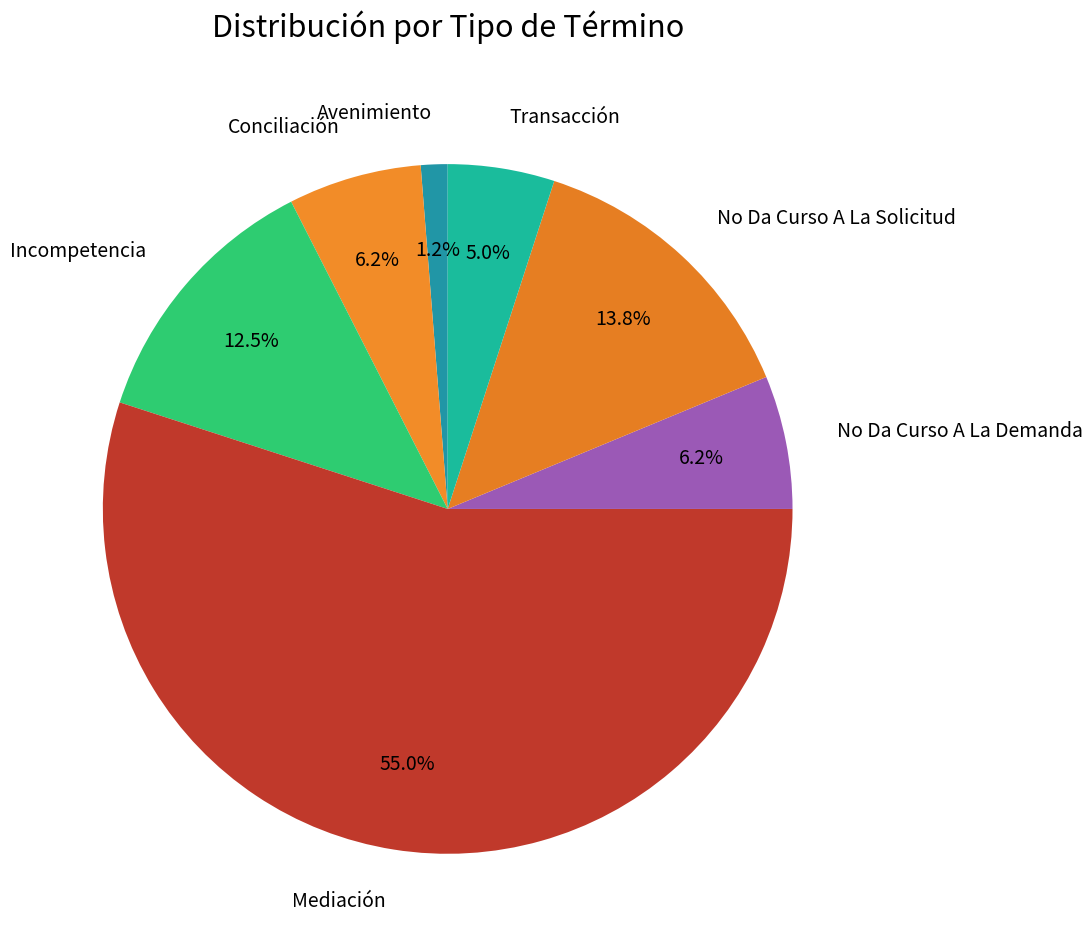

What portion of the pie excludes Transacción?

95.0%